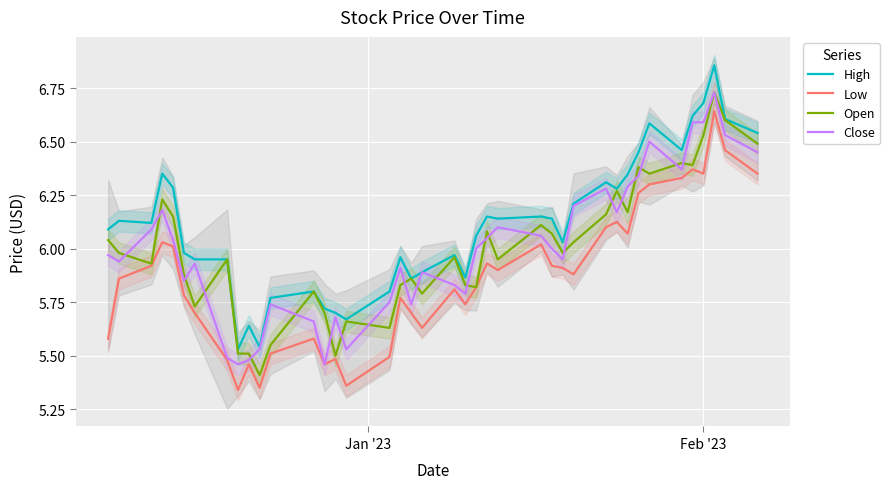

True or false: High and Low intersect in this chart.

False